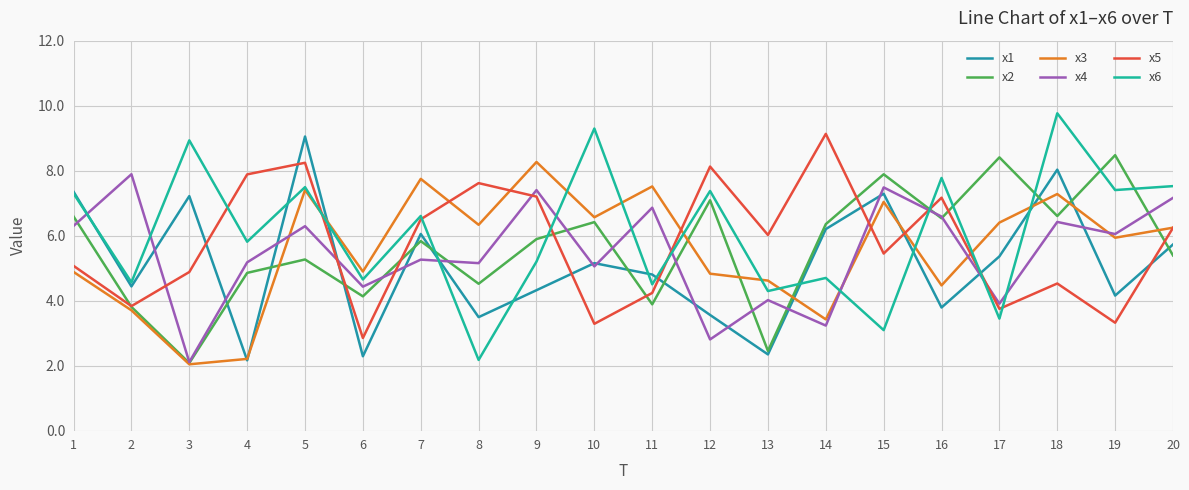

What is the maximum value for x6?

9.8